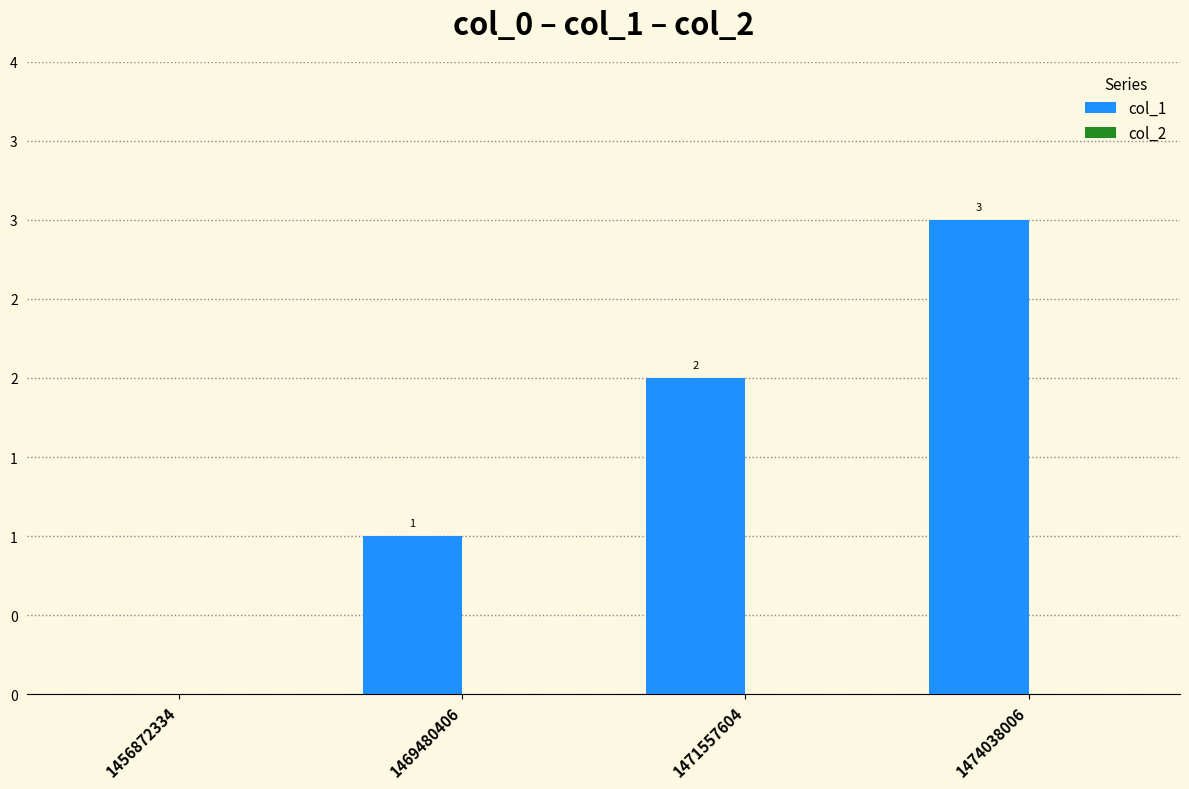

Reading left to right, transcribe all the data shown in this chart.

col_1: 1456872334=0	1469480406=1	1471557604=2	1474038006=3
col_2: 1456872334=0	1469480406=0	1471557604=0	1474038006=0